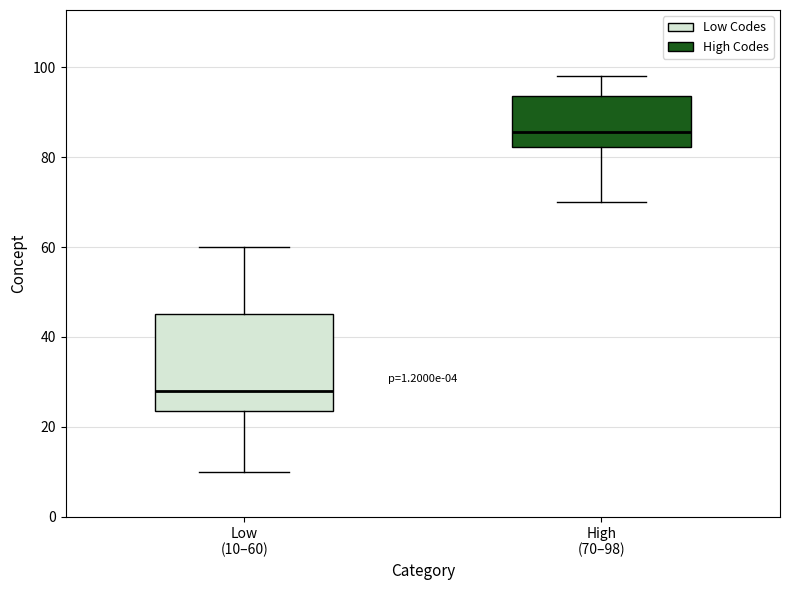

Reading left to right, read every box against the y-axis: the position of its median line, the range the box covers, and the ends of its whiskers. The values are not printed on the chart, so give them approximately, as read against the axis.

Low (10–60): median 28, box 24 to 46, whiskers 10 to 60
High (70–98): median 86, box 82 to 94, whiskers 70 to 98